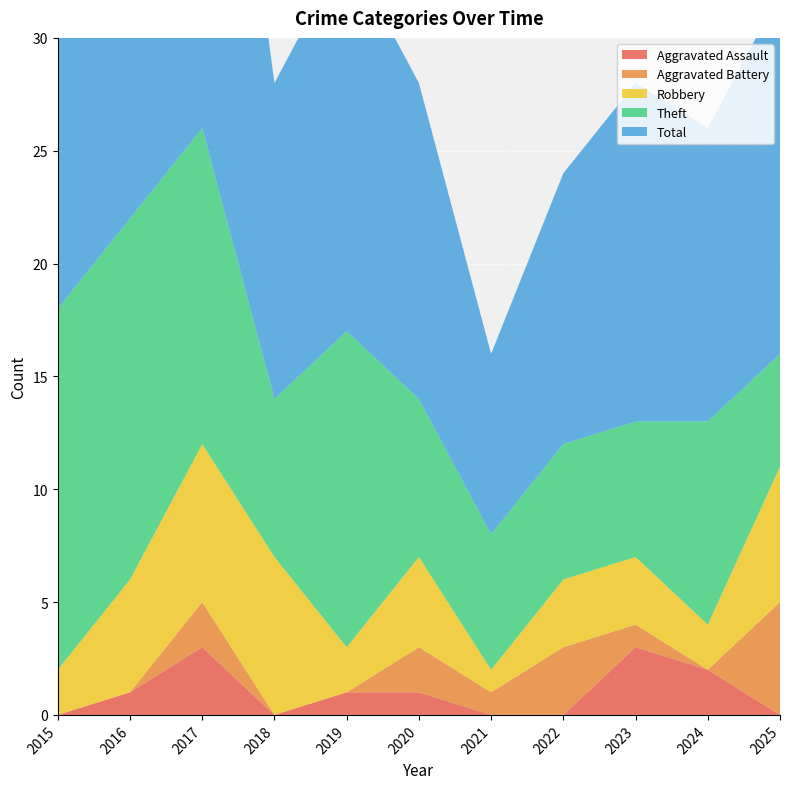

How many data points in Aggravated Battery are less than 1?

5